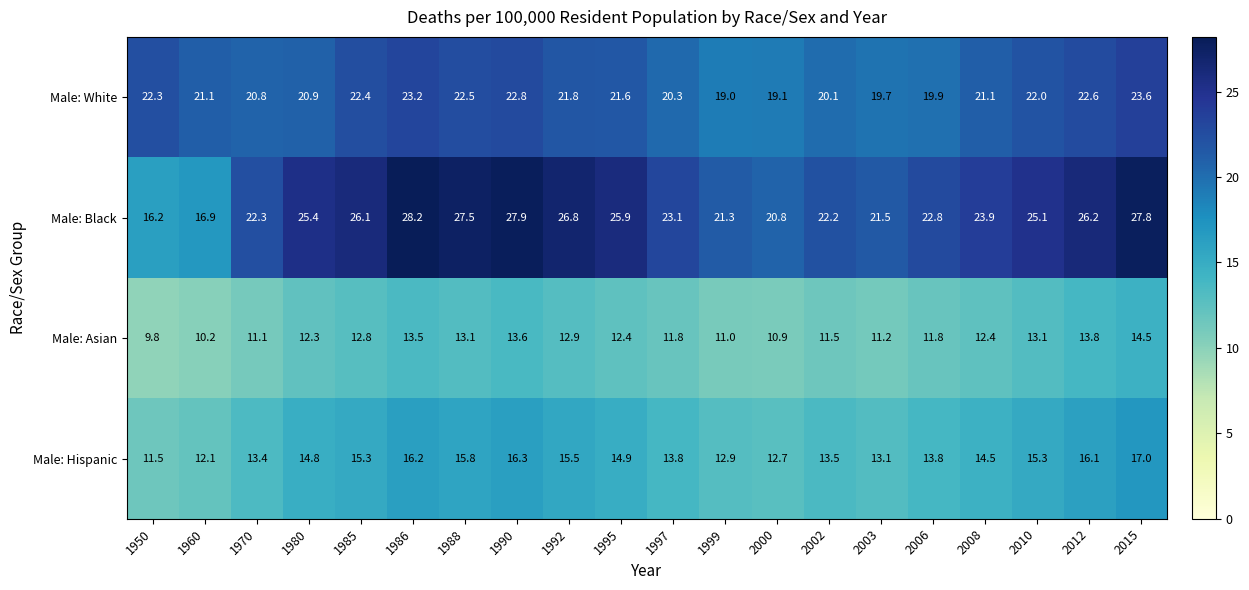

What is the lowest value of the Male: Hispanic series?

11.5